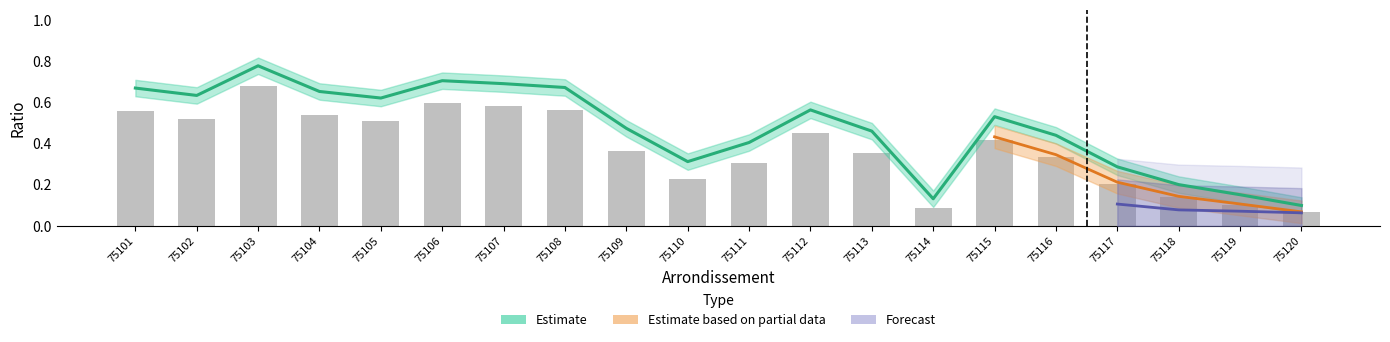

What is the difference between the second highest and minimum values in the ratio_avail series?

0.5